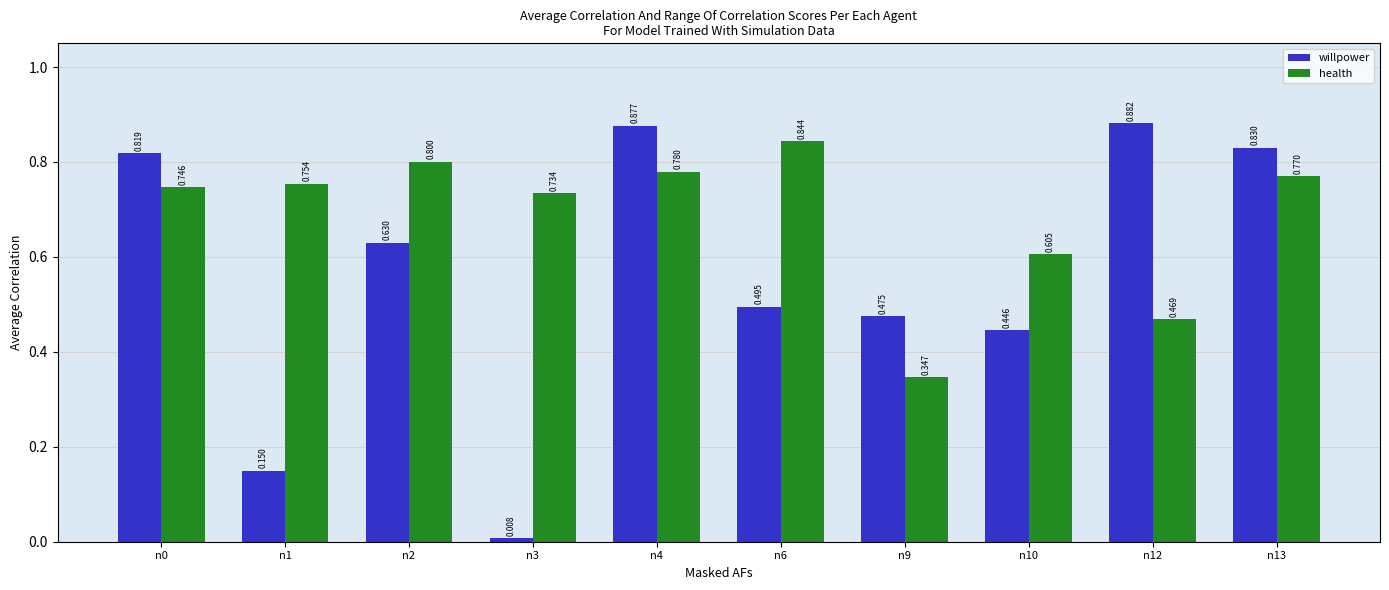

The value of willpower at n4 is 0.4. True or false?

False